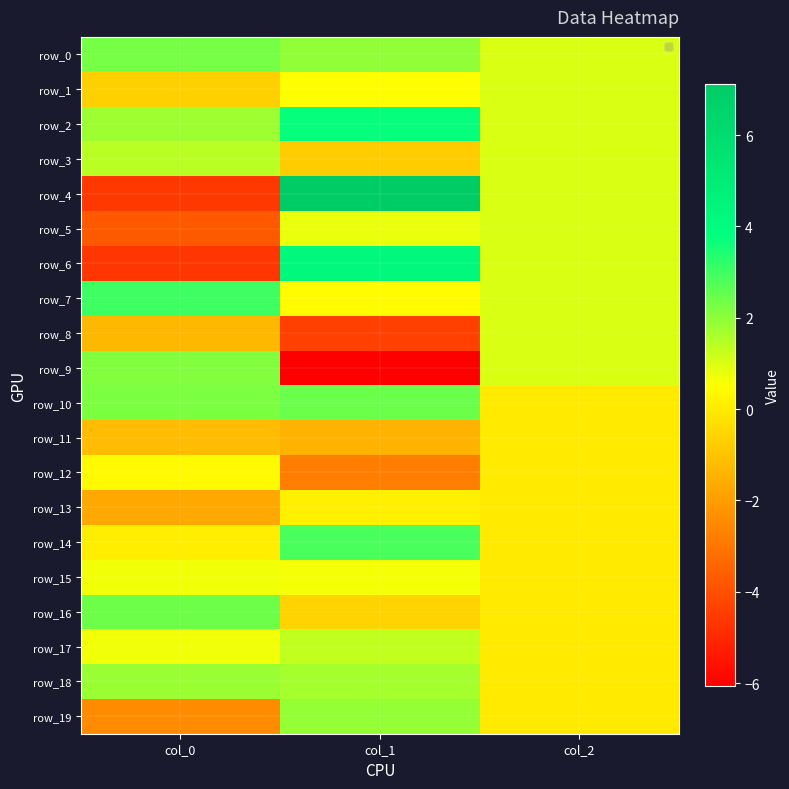

What is the greatest value displayed?

7.1